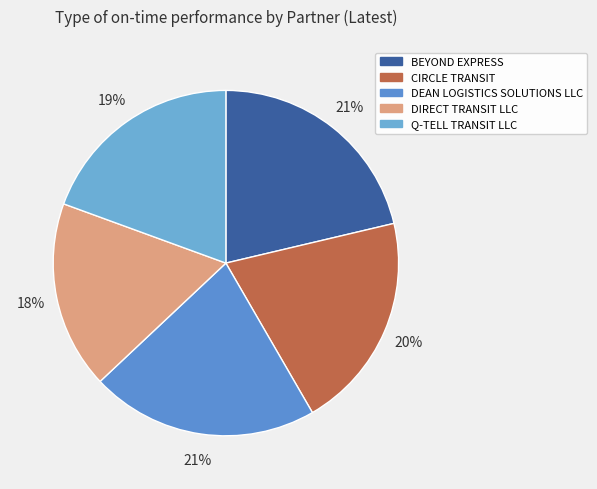

How many segments does this pie chart have?

5